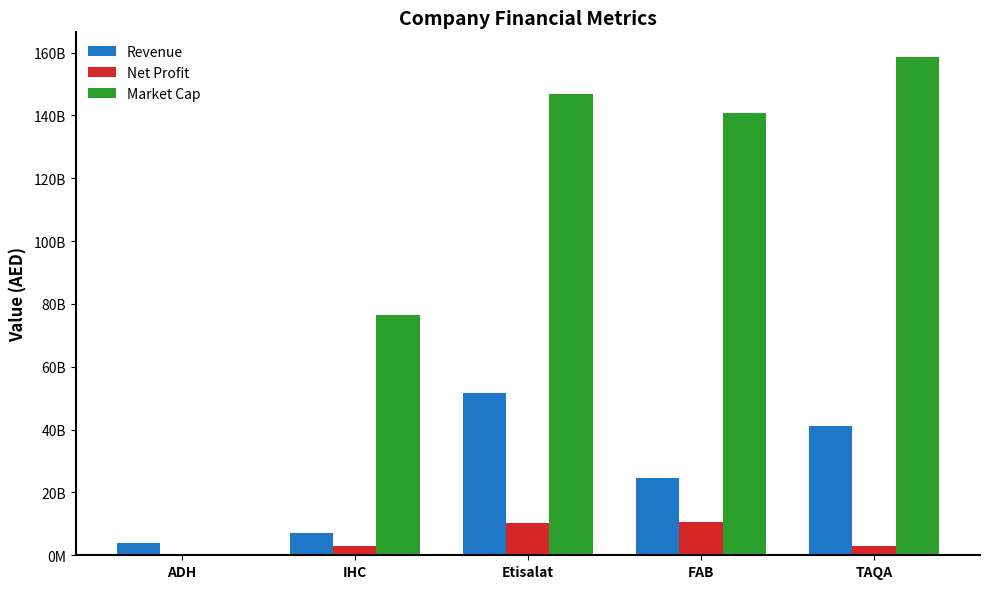

Is the value of Net Profit at IHC greater than the value of Revenue at ADH?

No